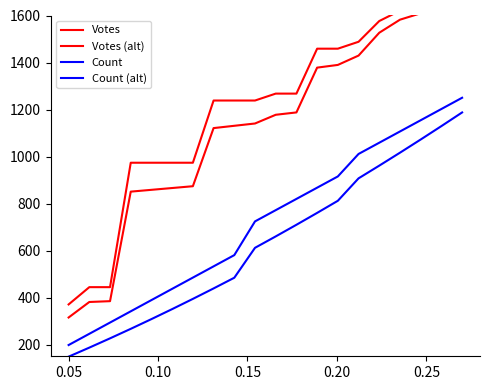

True or false: Votes and Count cross at least once.

False